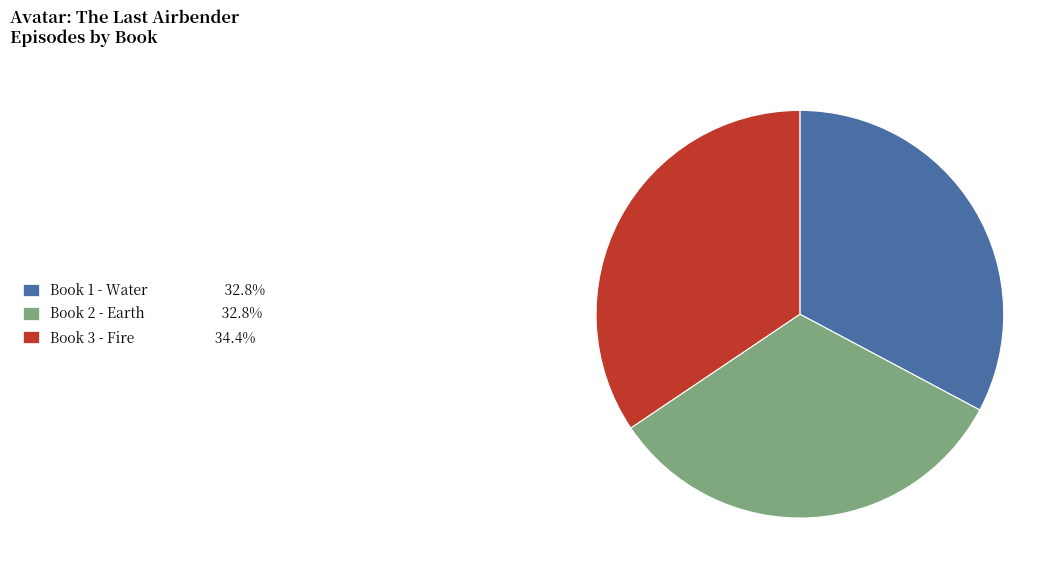

What is the ratio of the value at Book 2 - Earth to the value at Book 3 - Fire?

1.0